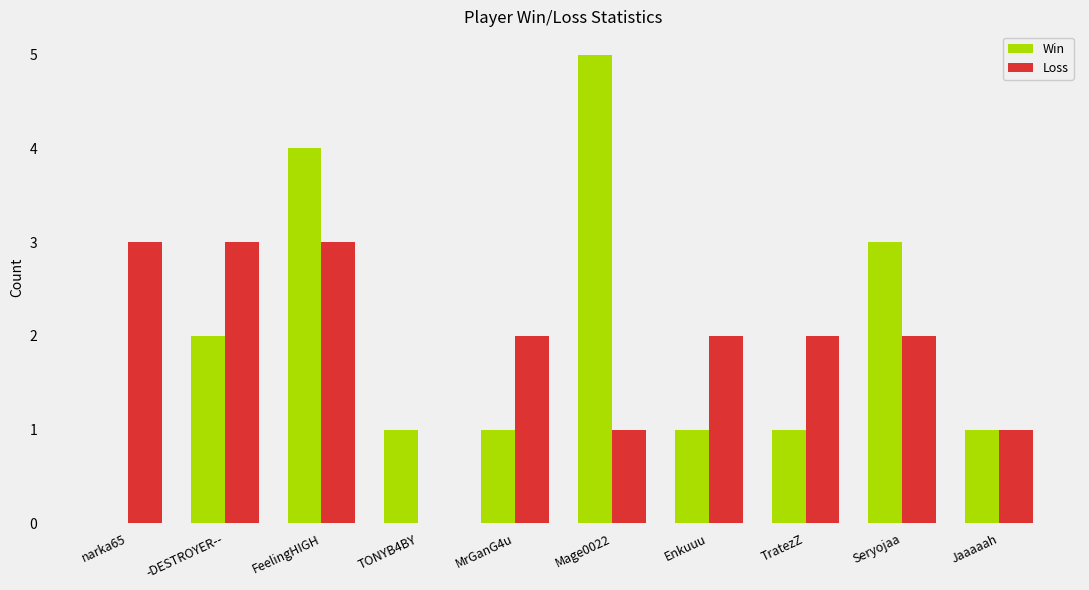

What is the total value across all series at Mage0022?

6